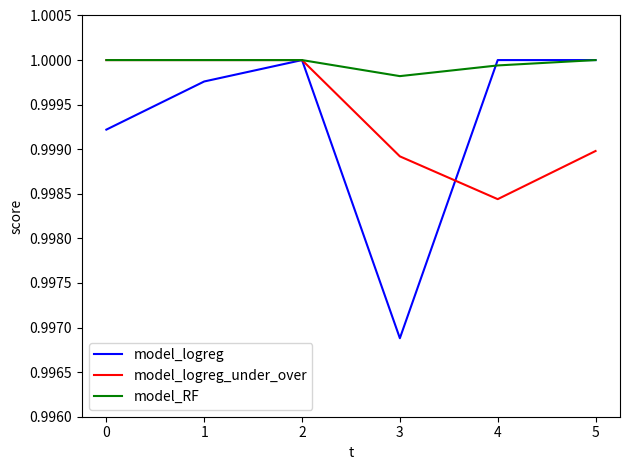

How many lines are shown in the chart?

3